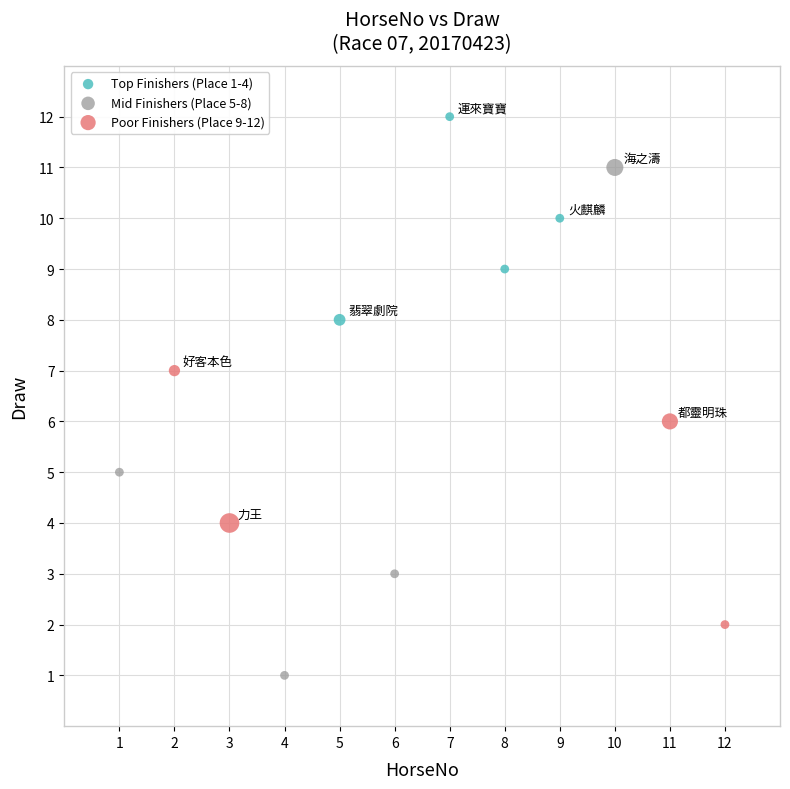

Which series contains the highest Y value?

Top Finishers (Place 1-4)